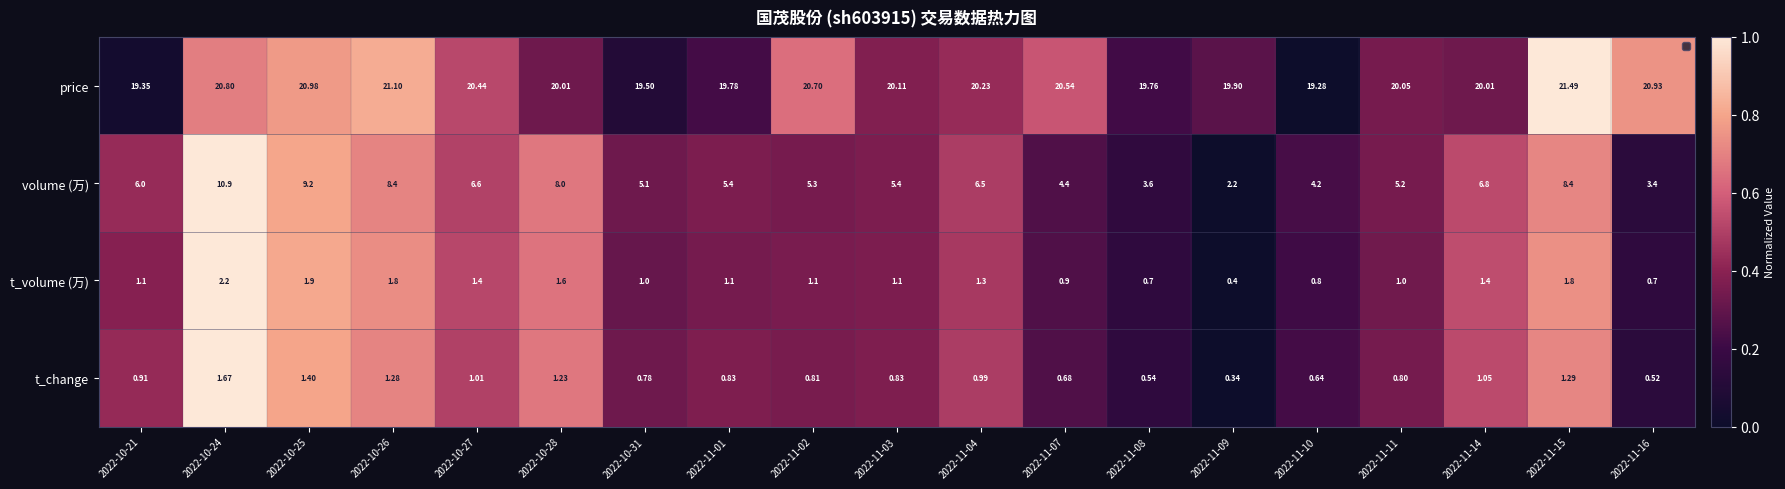

How many distinct data groups are displayed?

4